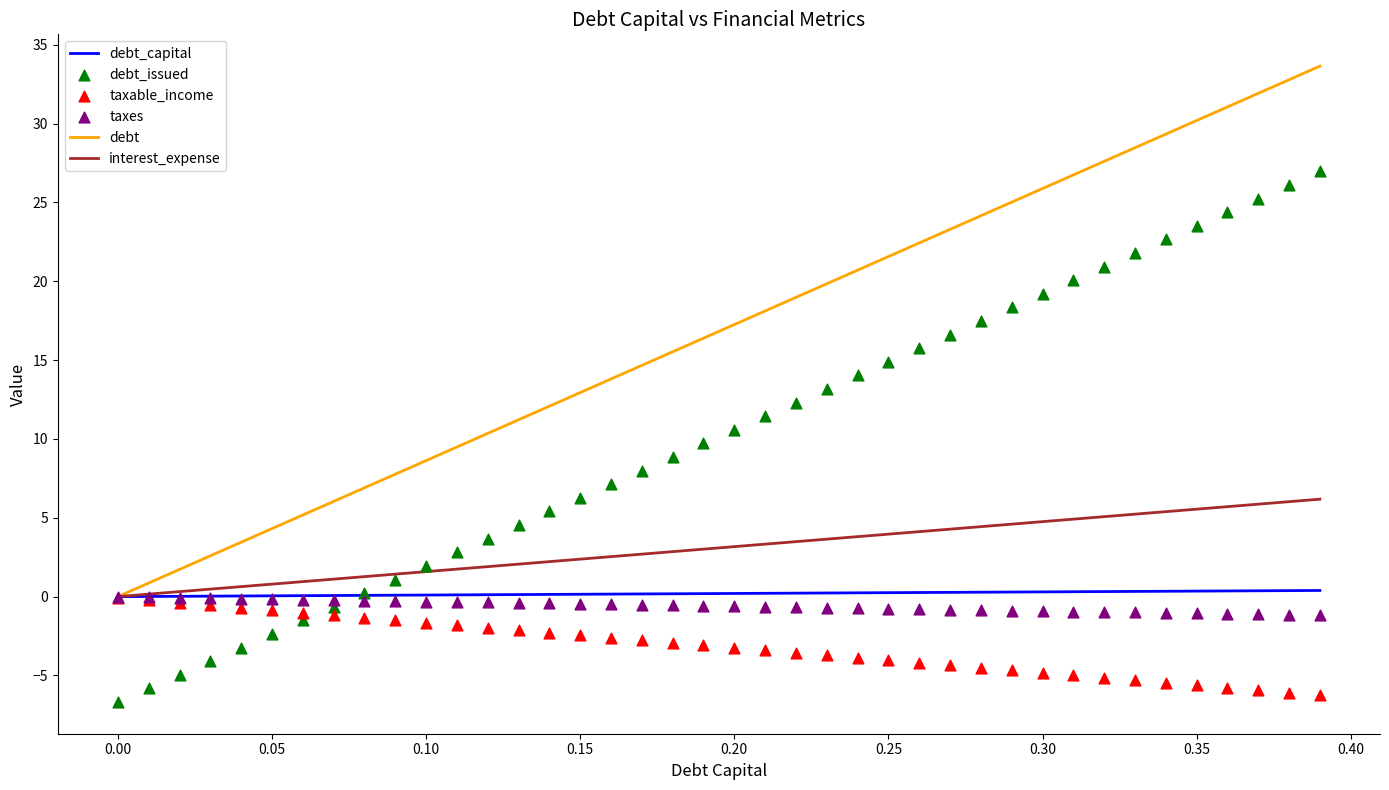

Which series has the largest Y range (max minus min)?

debt